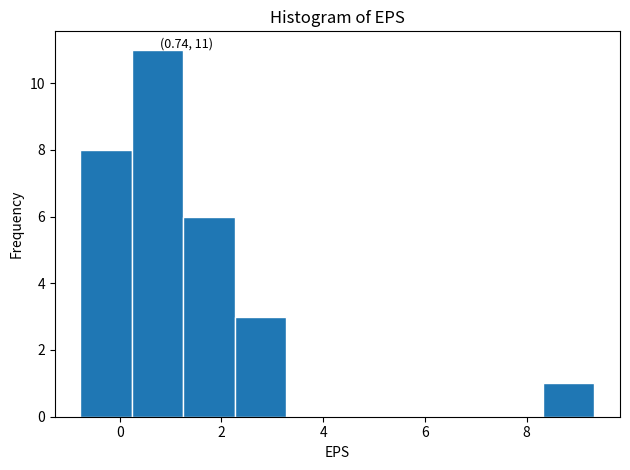

Which range on the x-axis has the tallest bar?

0.2 to 1.2